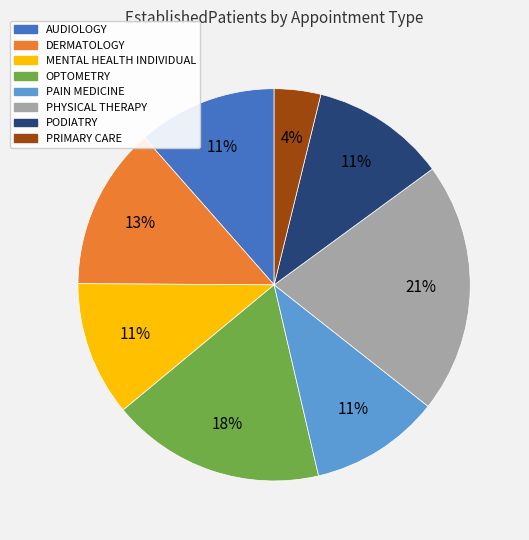

Is there a majority slice in this chart?

No